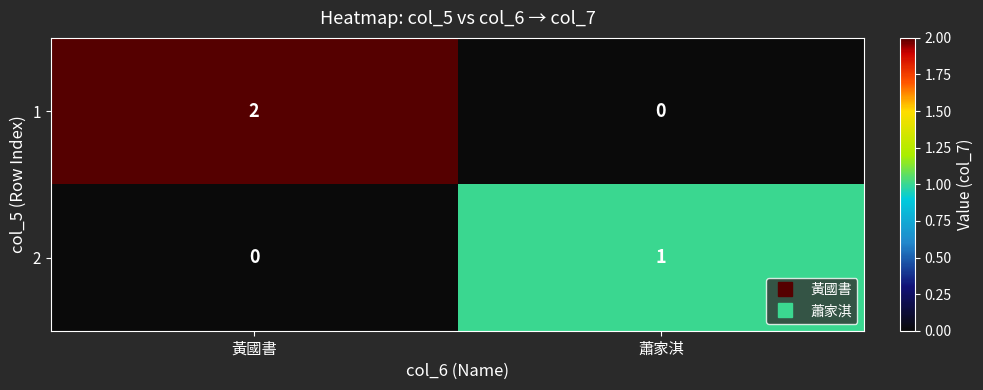

At which category is the sum across all series the highest?

黃國書